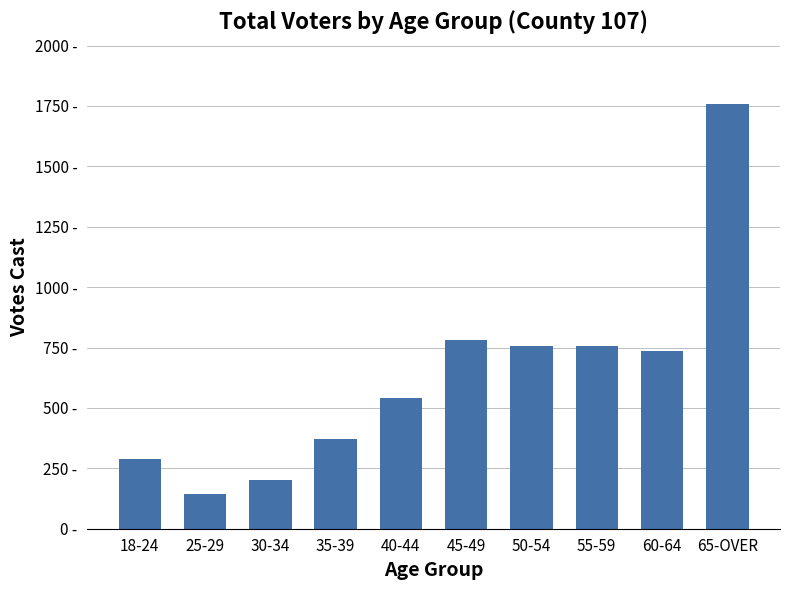

How many data points are less than 734?

5